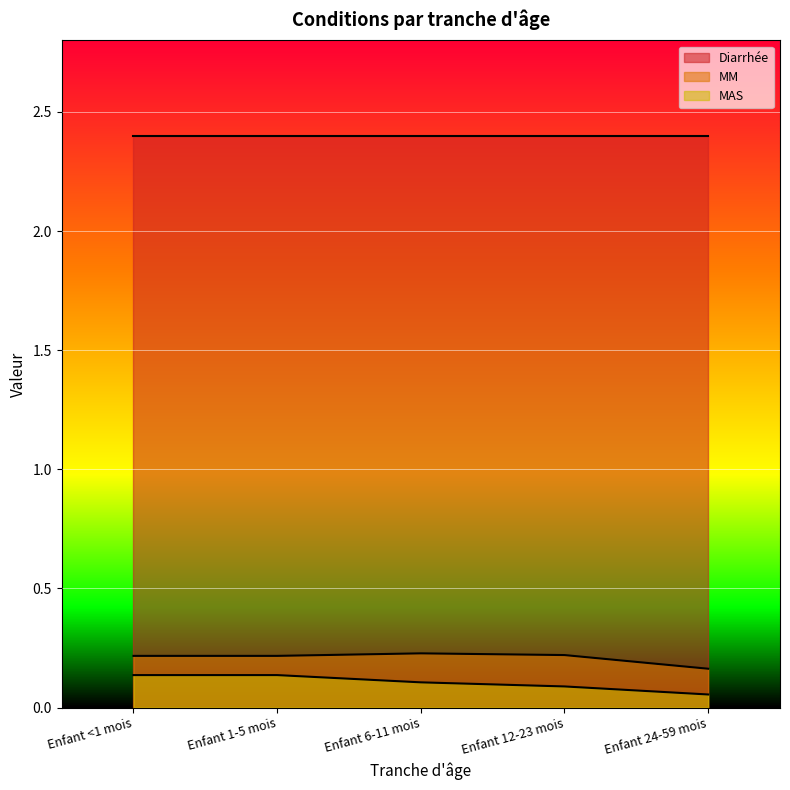

What position from the right is Enfant 12-23 mois?

2